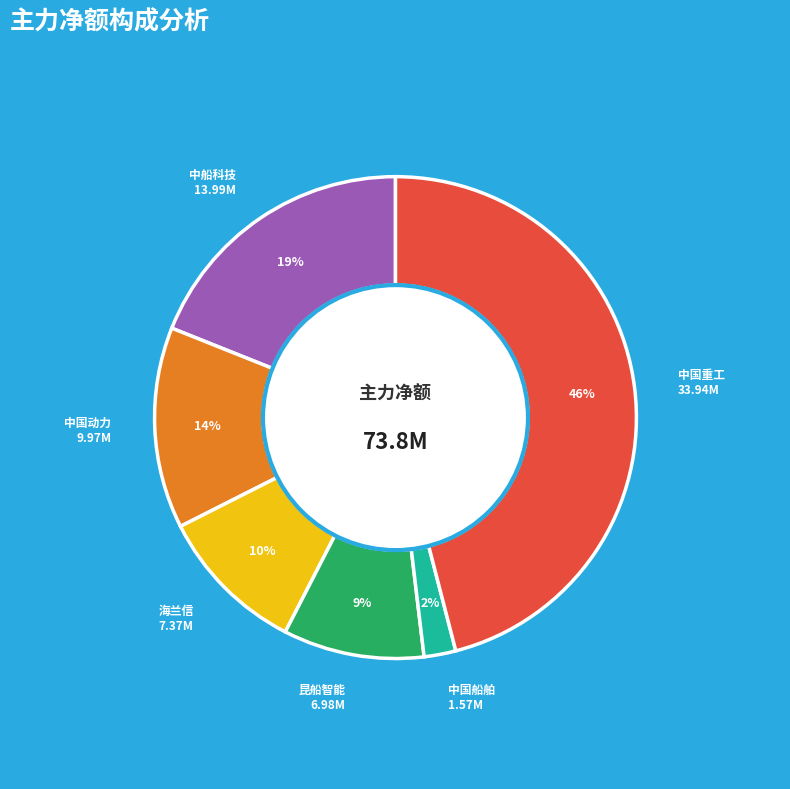

Combined, do 中船科技 and 昆船智能 account for over 50%?

No